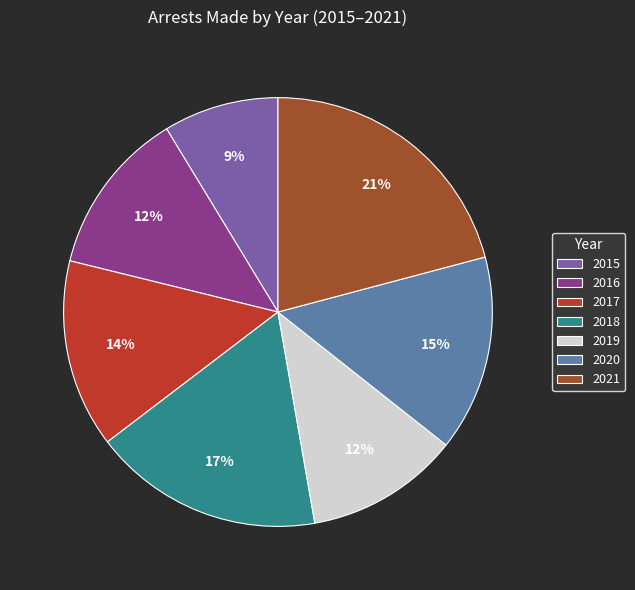

Which category has the biggest portion of the pie?

2021